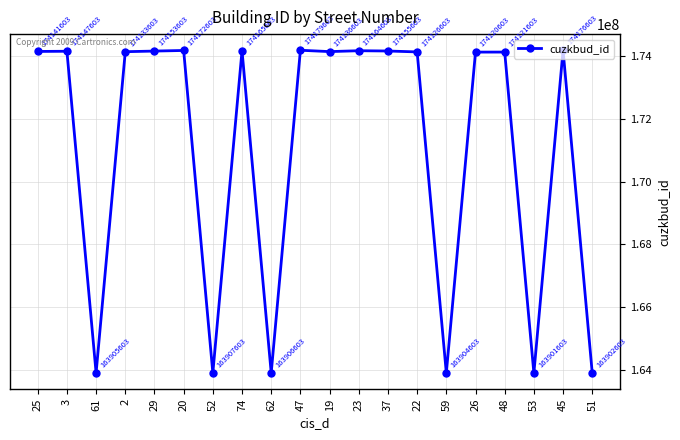

Rank the categories by value from lowest to highest.

53, 51, 59, 61, 62, 52, 26, 48, 22, 2, 19, 25, 3, 29, 37, 23, 74, 20, 45, 47